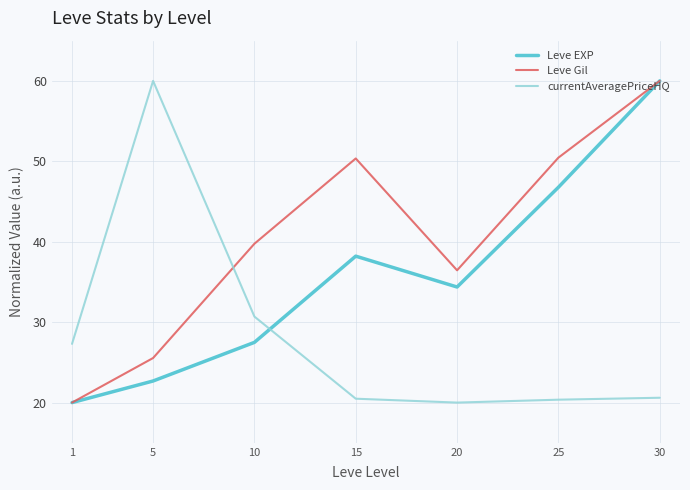

The value of Leve Gil at 20 is 57.9. True or false?

False